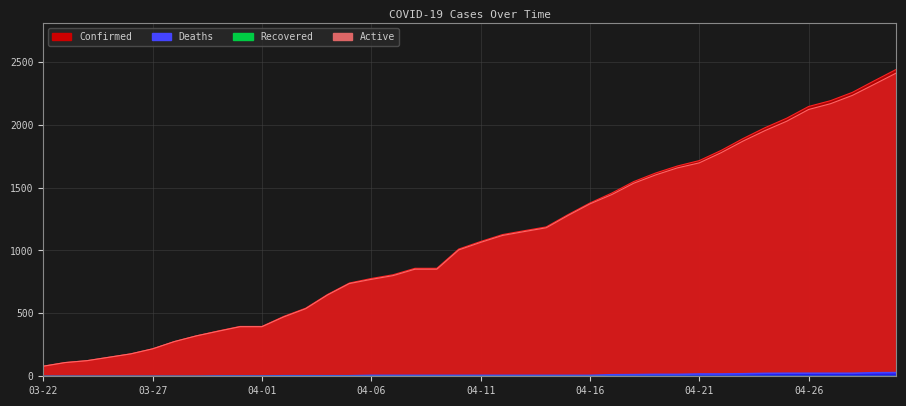

At how many categories does at least one series exceed 1237?

16